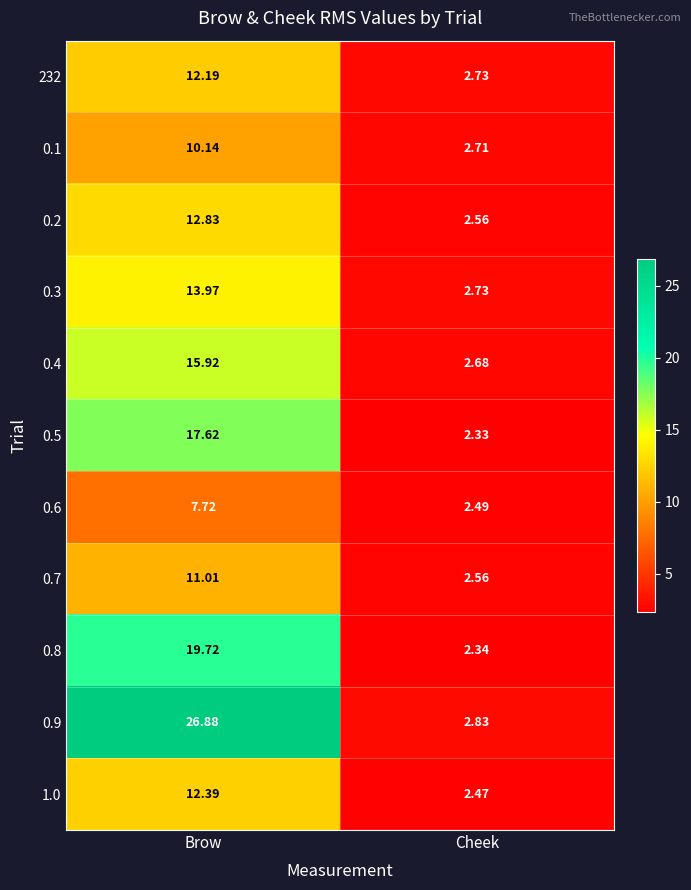

At which label does 0.5 first exceed 17?

Brow